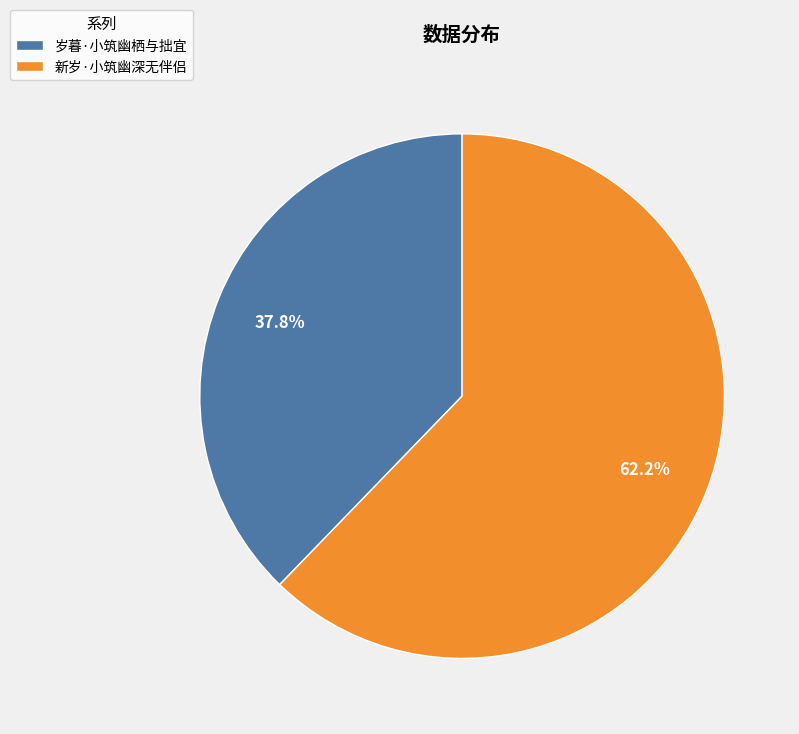

What is the total percentage of 新岁·小筑幽深无伴侣 and 岁暮·小筑幽栖与拙宜?

100.0%